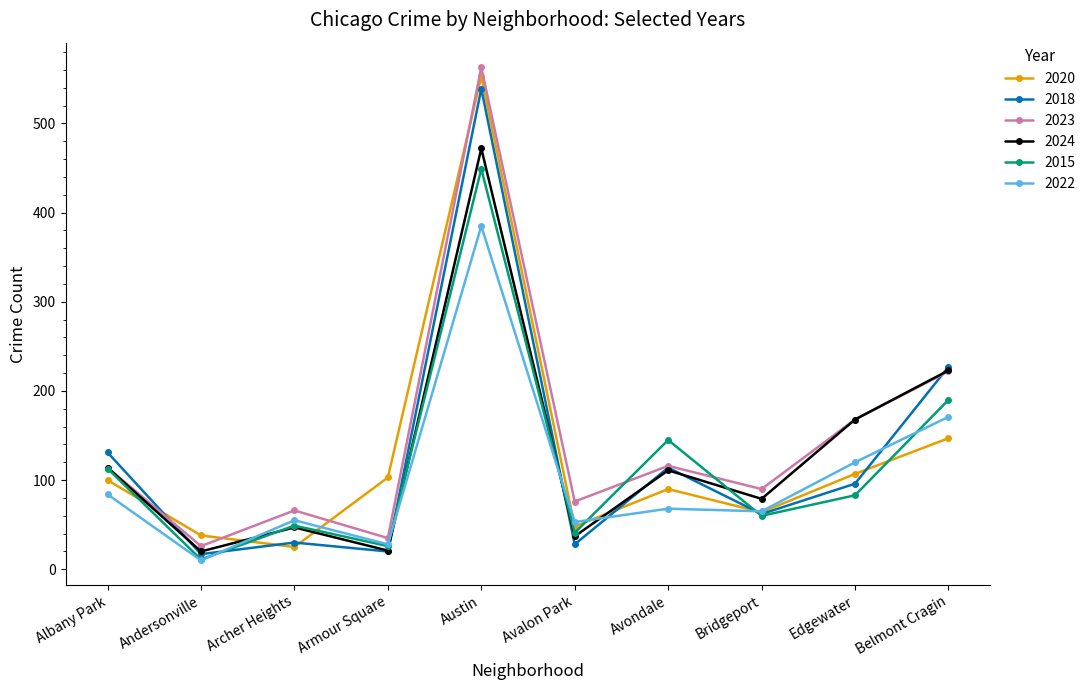

Is the value of 2015 at Avalon Park greater than the value of 2020 at Austin?

No